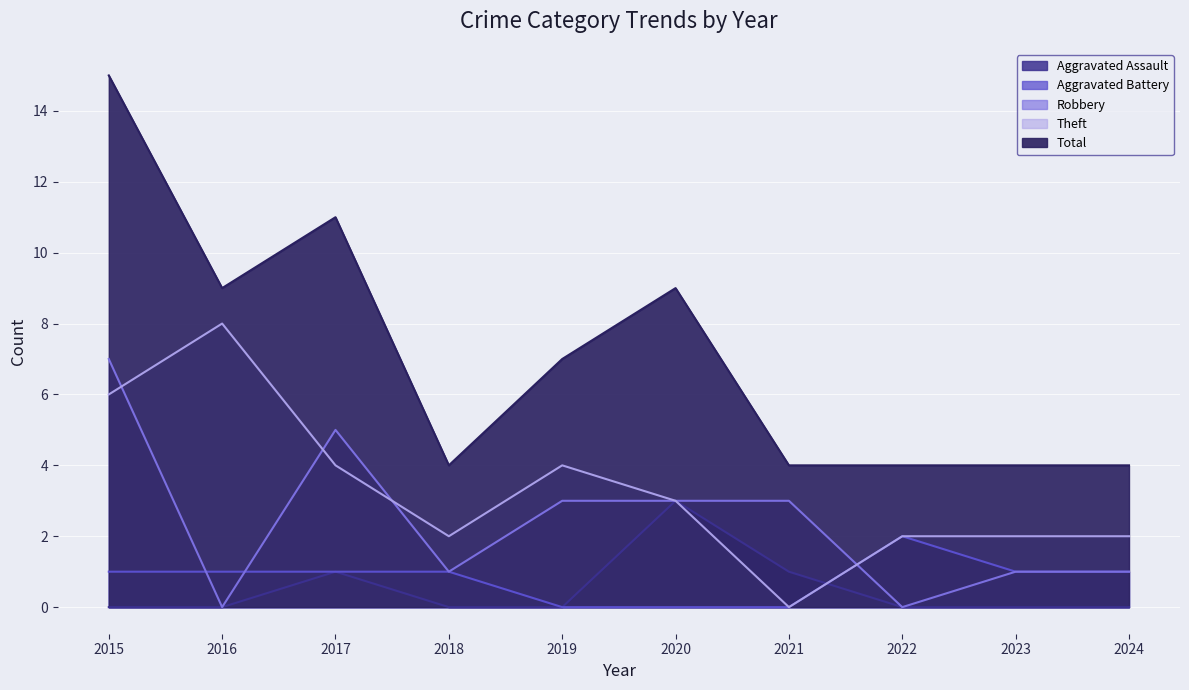

What is the maximum value for Robbery?

7